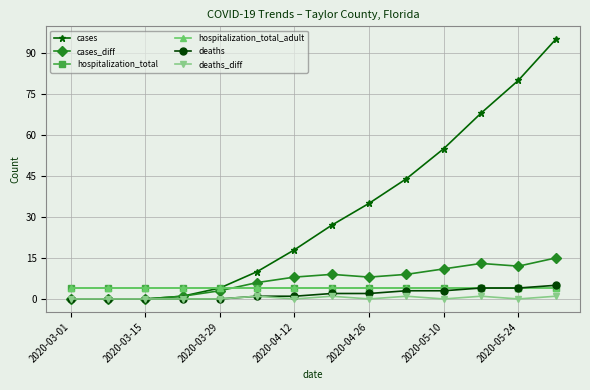

Rank the series by their maximum value, from lowest to highest.

deaths_diff, hospitalization_total, hospitalization_total_adult, deaths, cases_diff, cases